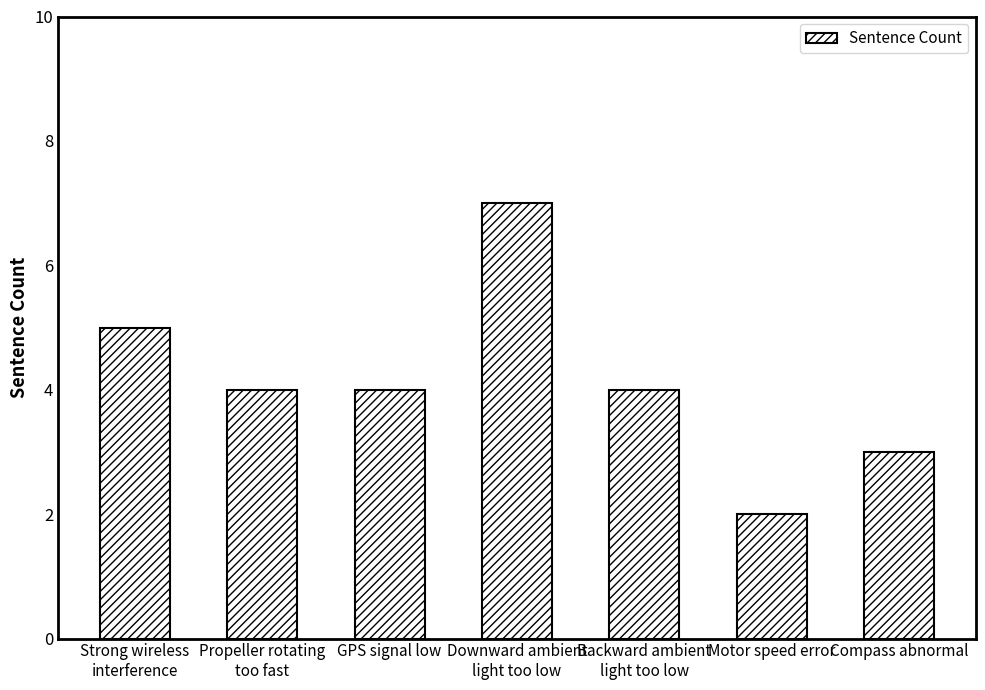

What is the difference between the maximum and minimum values?

5